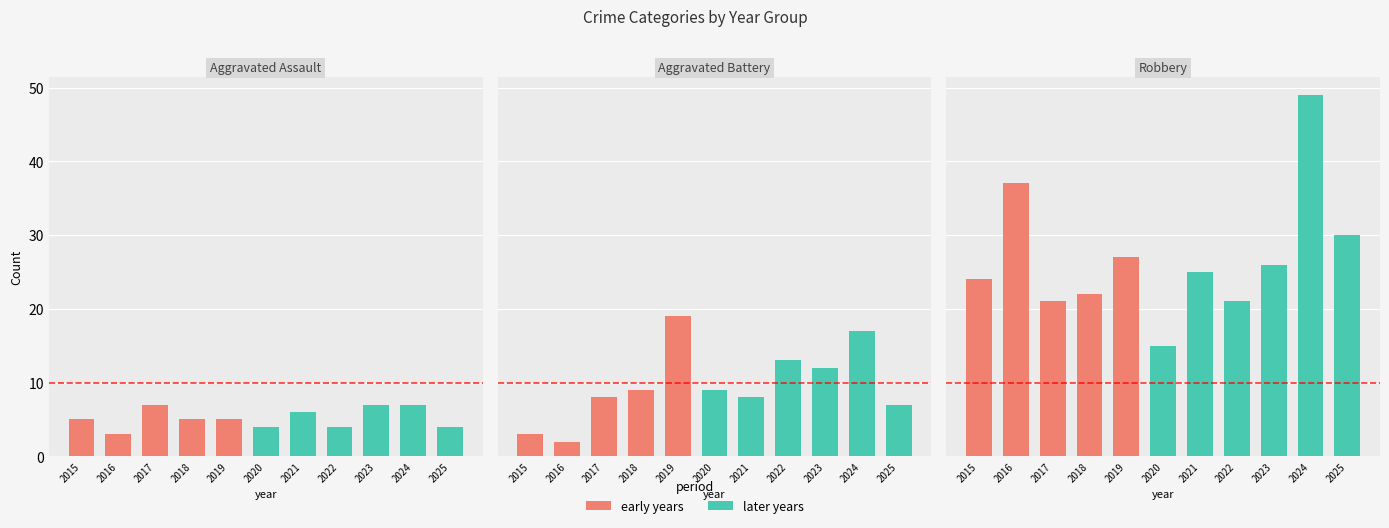

What is the difference between the maximum and minimum values in the Robbery series?

34